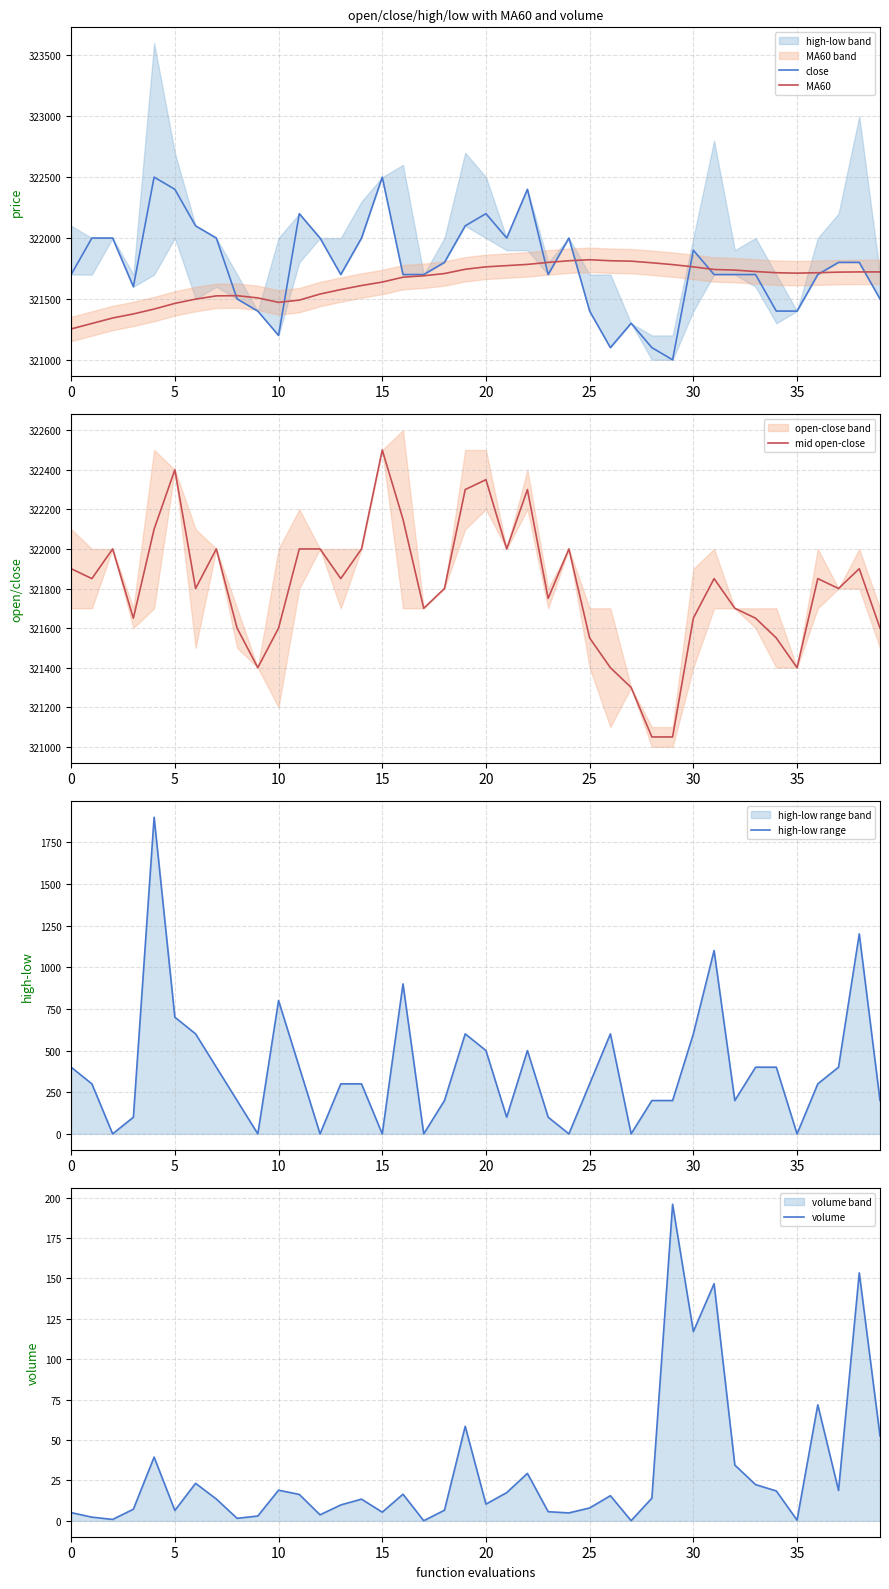

What is the maximum value for mid open-close?

322500